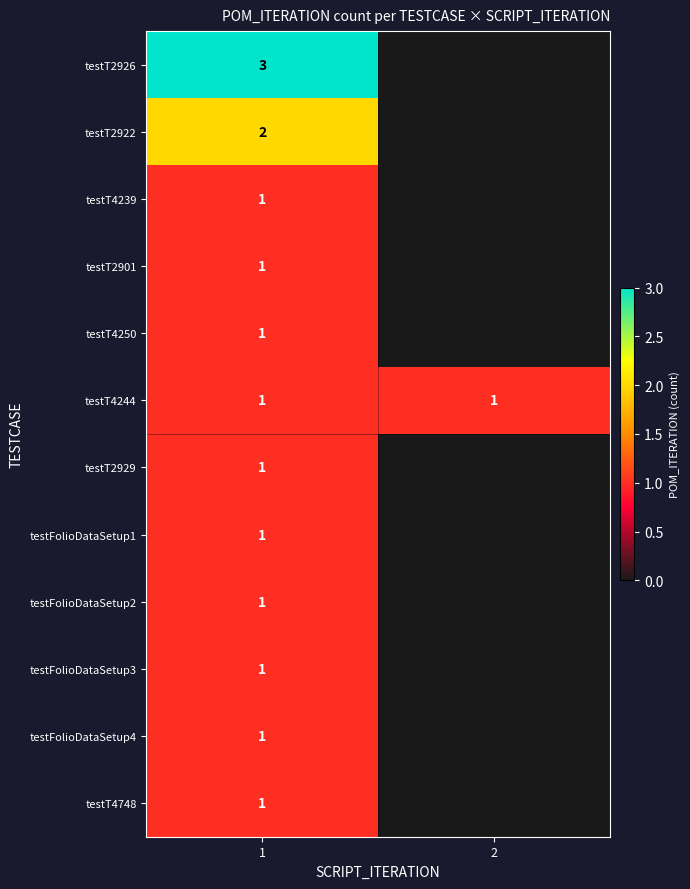

The value of testFolioDataSetup3 at 1 is 2. True or false?

False